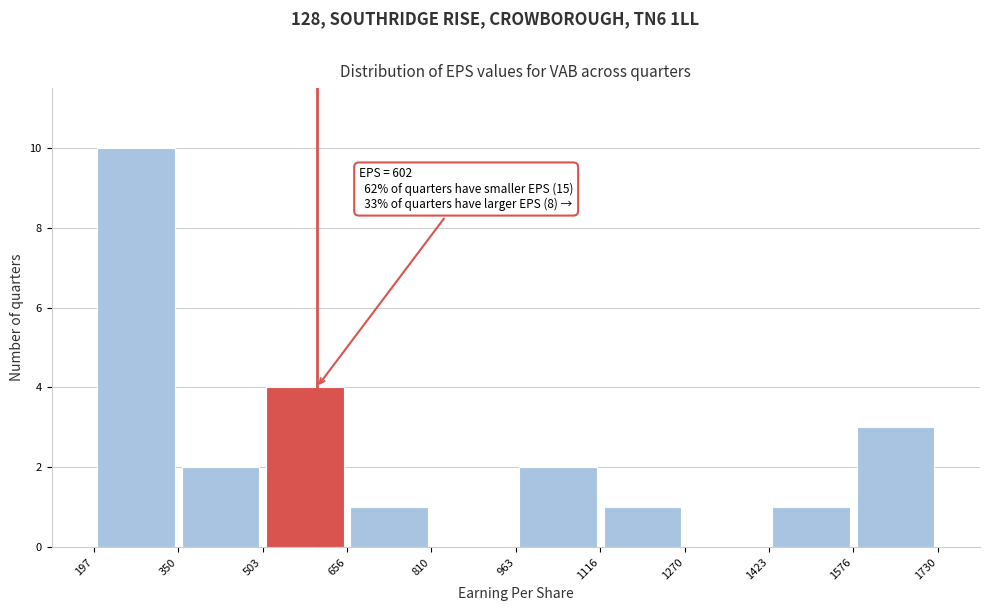

Which range on the x-axis has the tallest bar?

197 to 350